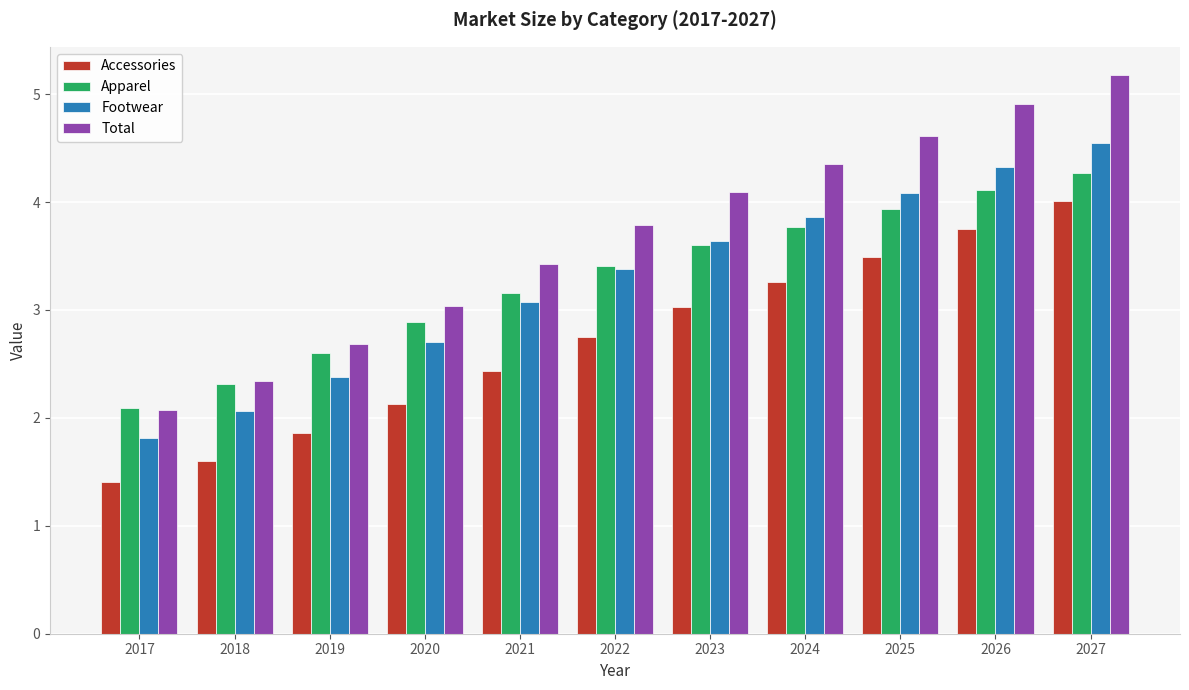

List the labels in order of Accessories value, smallest first.

2017, 2018, 2019, 2020, 2021, 2022, 2023, 2024, 2025, 2026, 2027